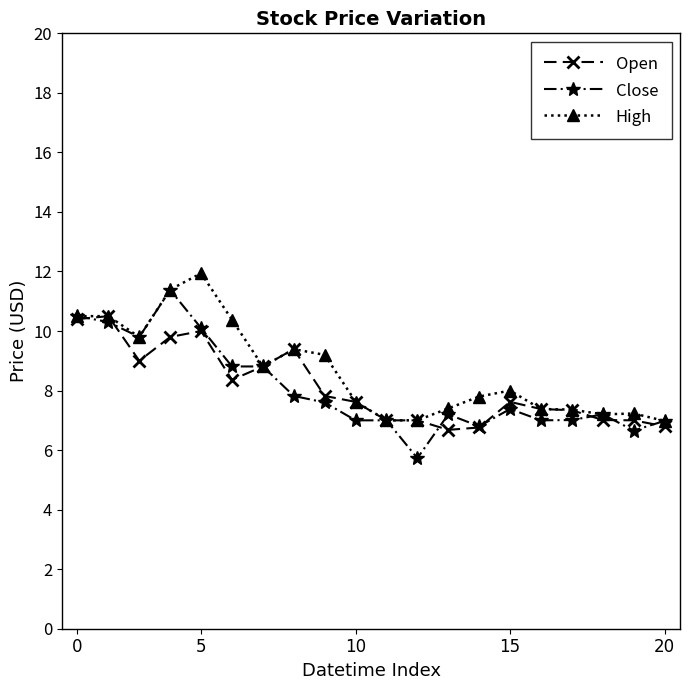

What is the value of the Open point at the 8th from the left?

9.4